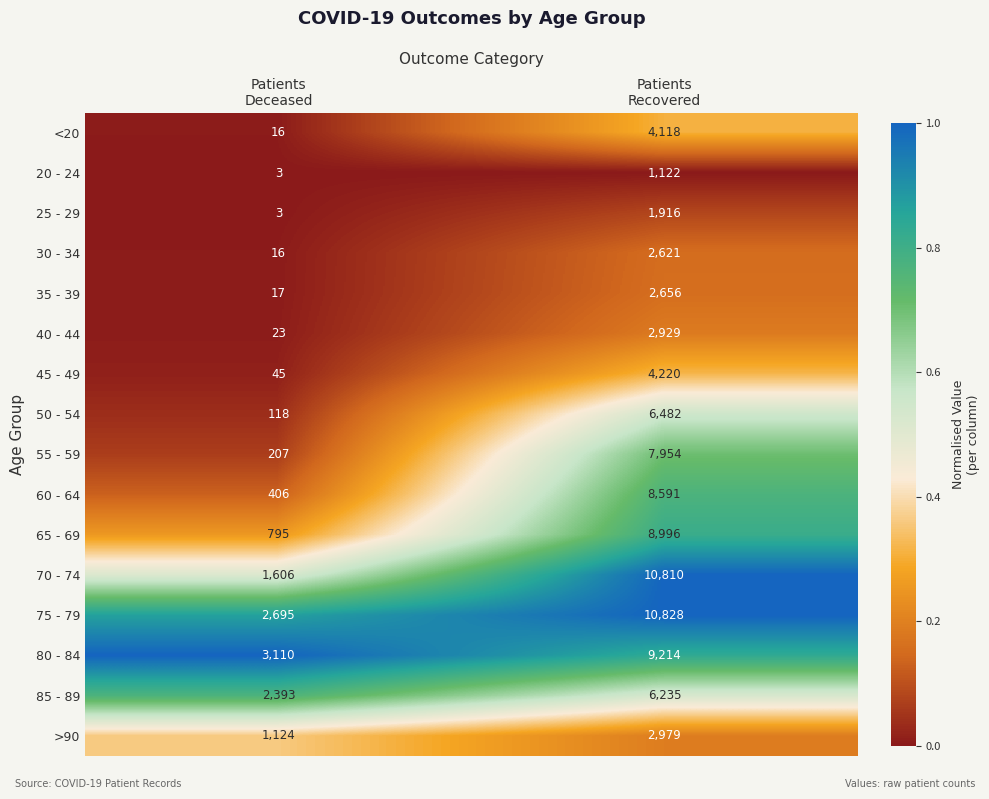

What is the greatest value displayed?

10828